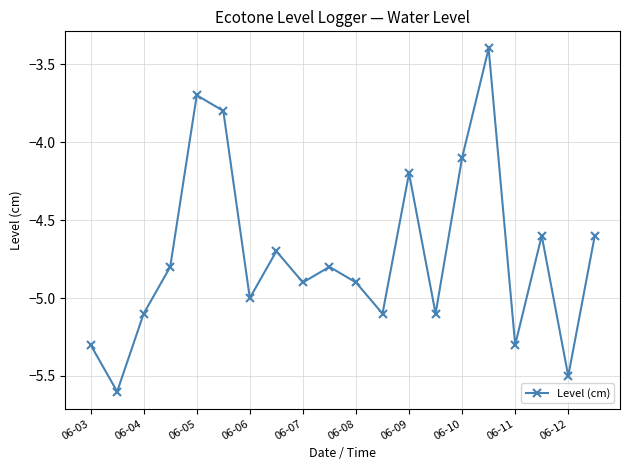

What is the smallest value displayed?

-5.6